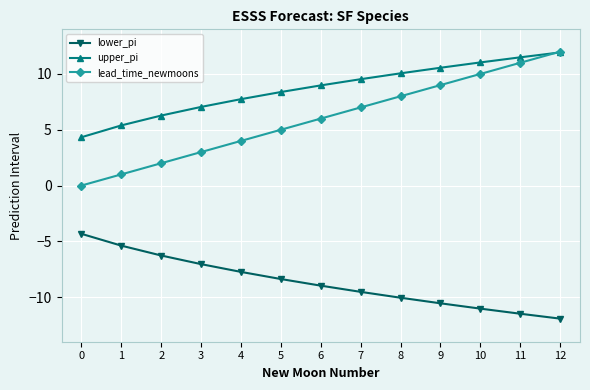

What is the spread (max minus min) of values at 1?

10.8